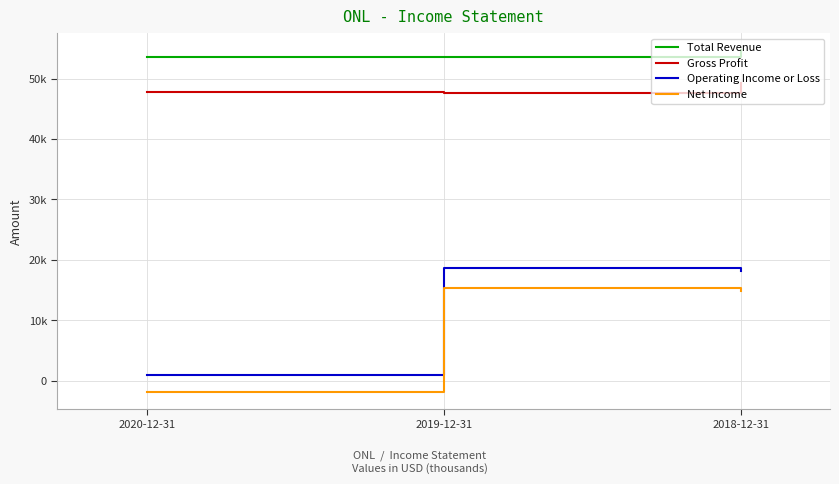

Does the chart display data point markers on the line(s)?

No